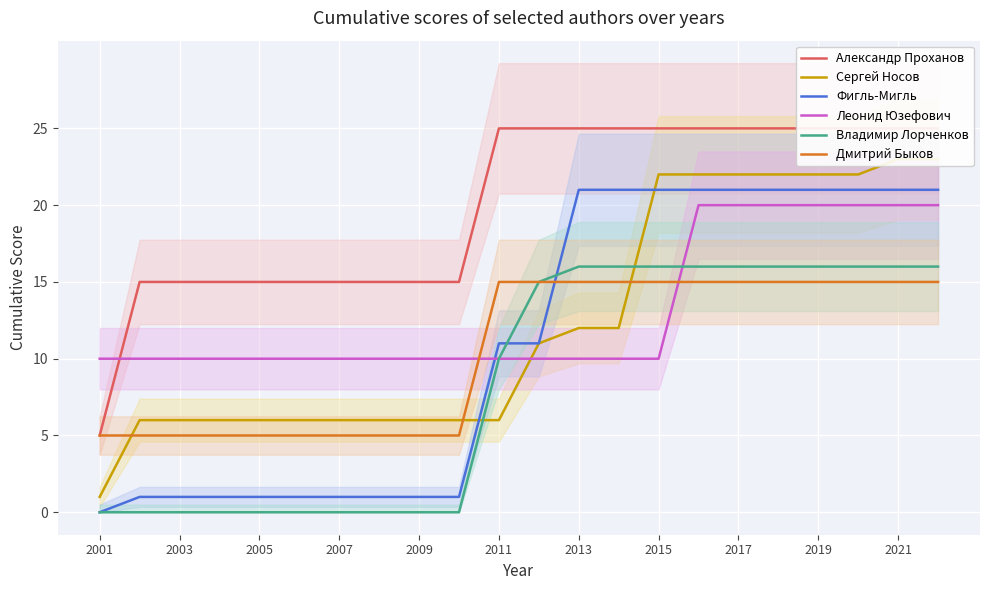

The value of Фигль-Мигль at 2001 is 0. True or false?

True